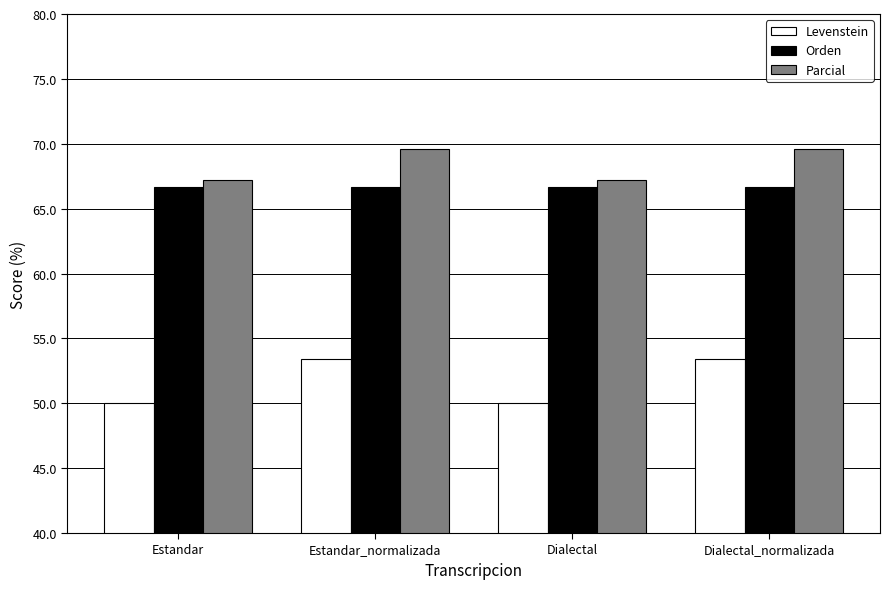

Which series has the largest total across all categories?

Parcial